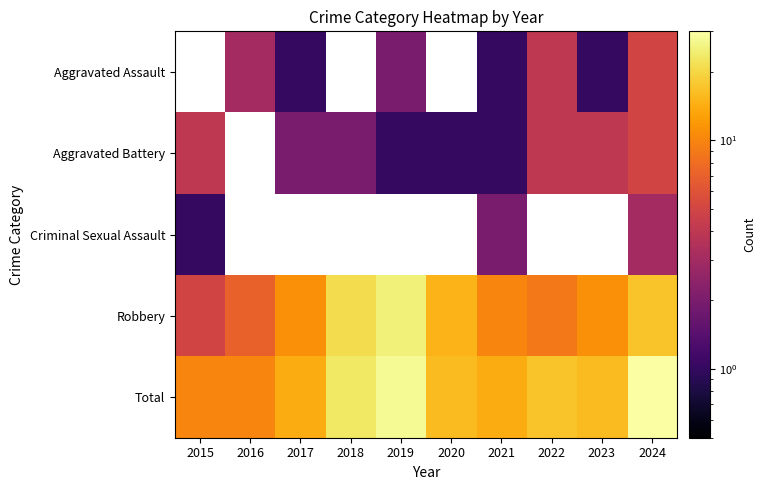

What is the highest value of the Aggravated Battery series?

5.0